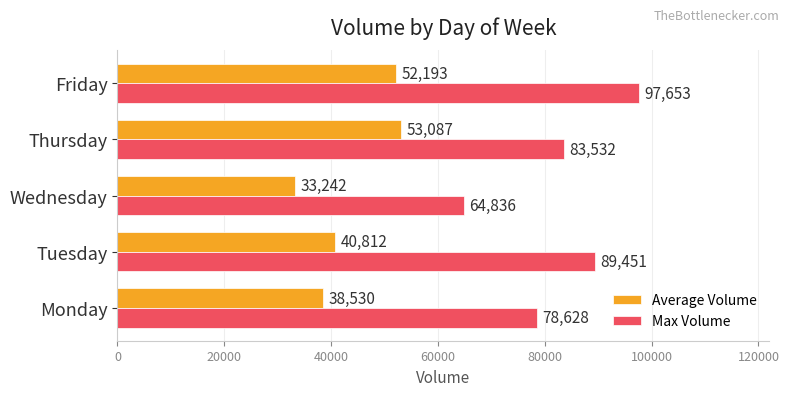

Rank the series by their average value, from highest to lowest.

Max Volume, Average Volume